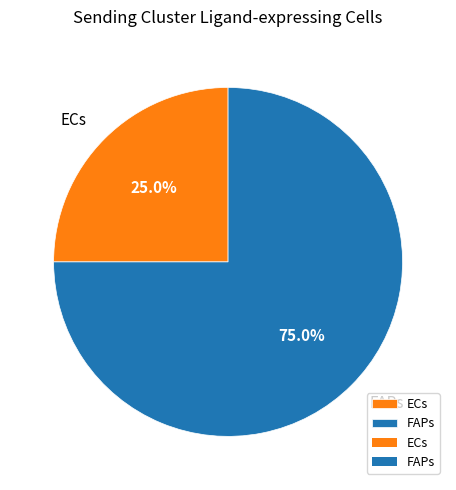

Rank the categories by value from highest to lowest.

FAPs, ECs